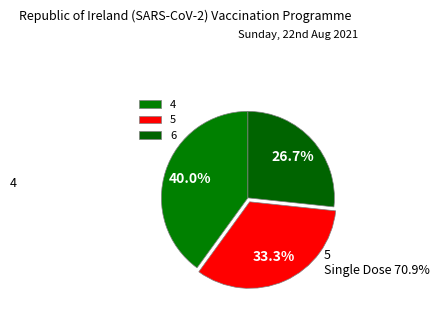

True or false: 5 accounts for 41% of the total.

False